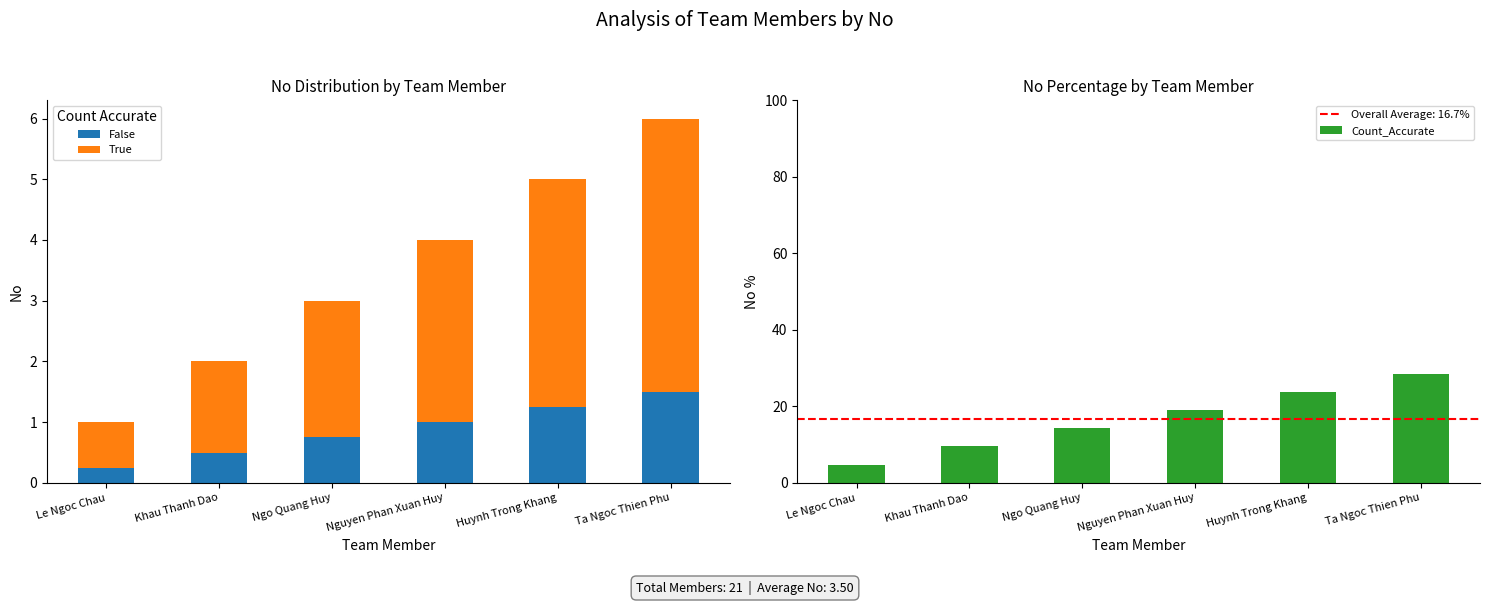

Is it true that True equals 6.0 at Huynh Trong Khang?

False